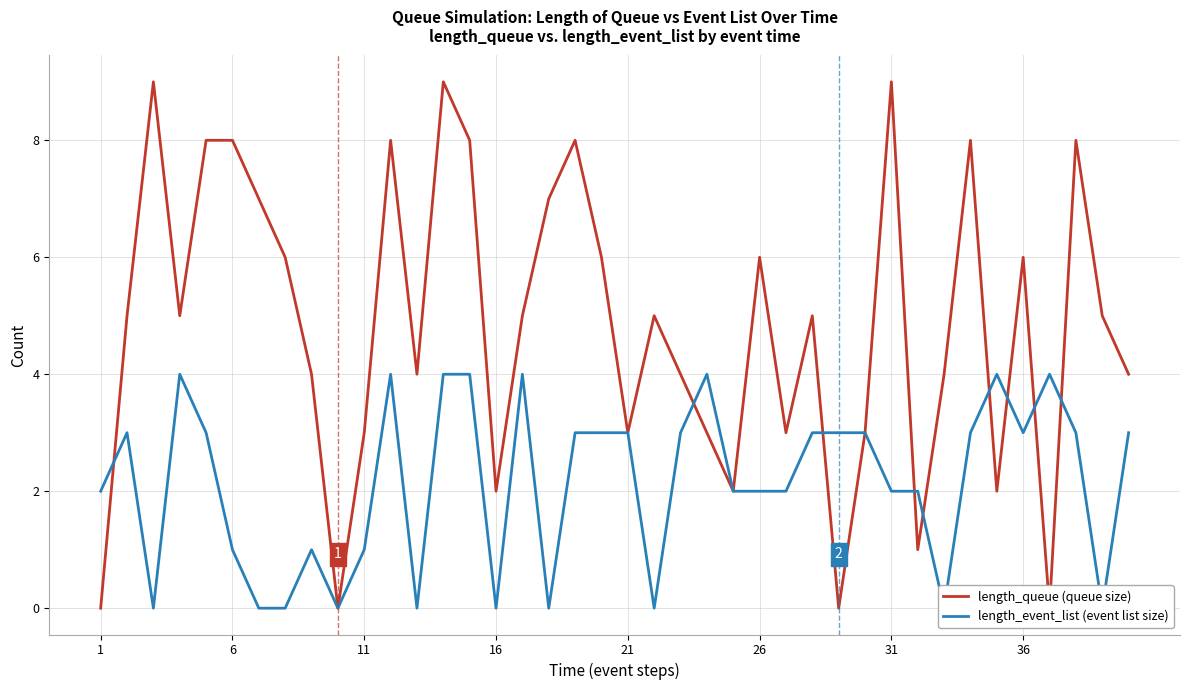

True or false: length_queue (queue size) has more than 0 interior local peaks.

True